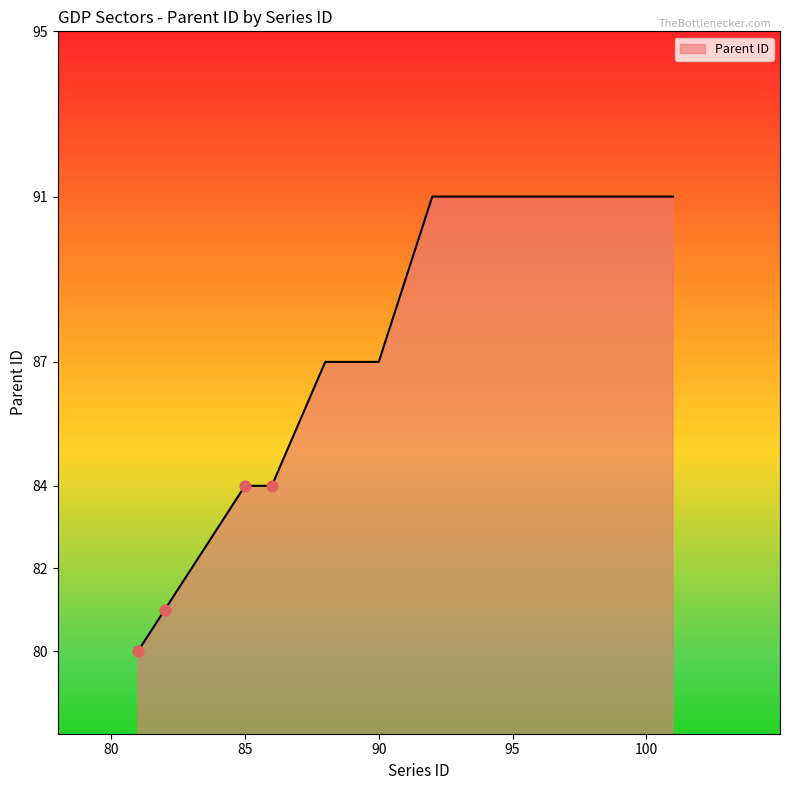

What is the minimum value shown in the chart?

80